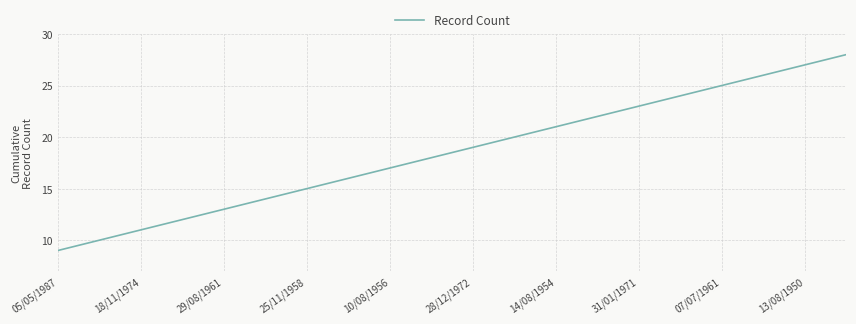

What is the greatest value displayed?

28